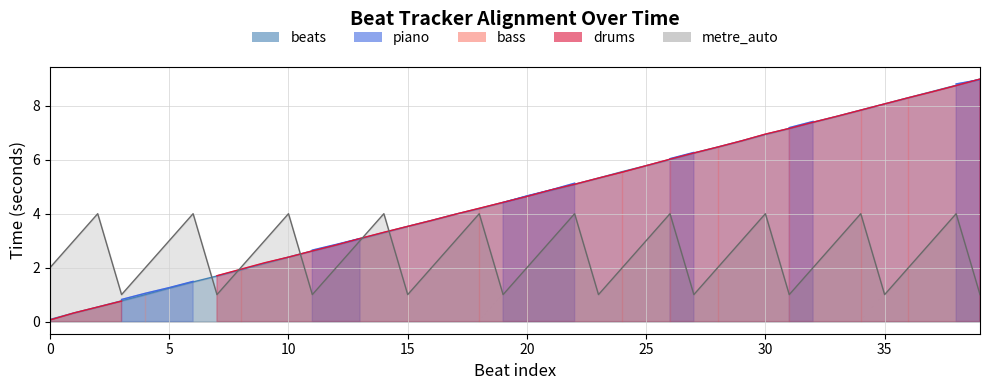

True or false: there are more than 1 points higher than both neighbors.

False